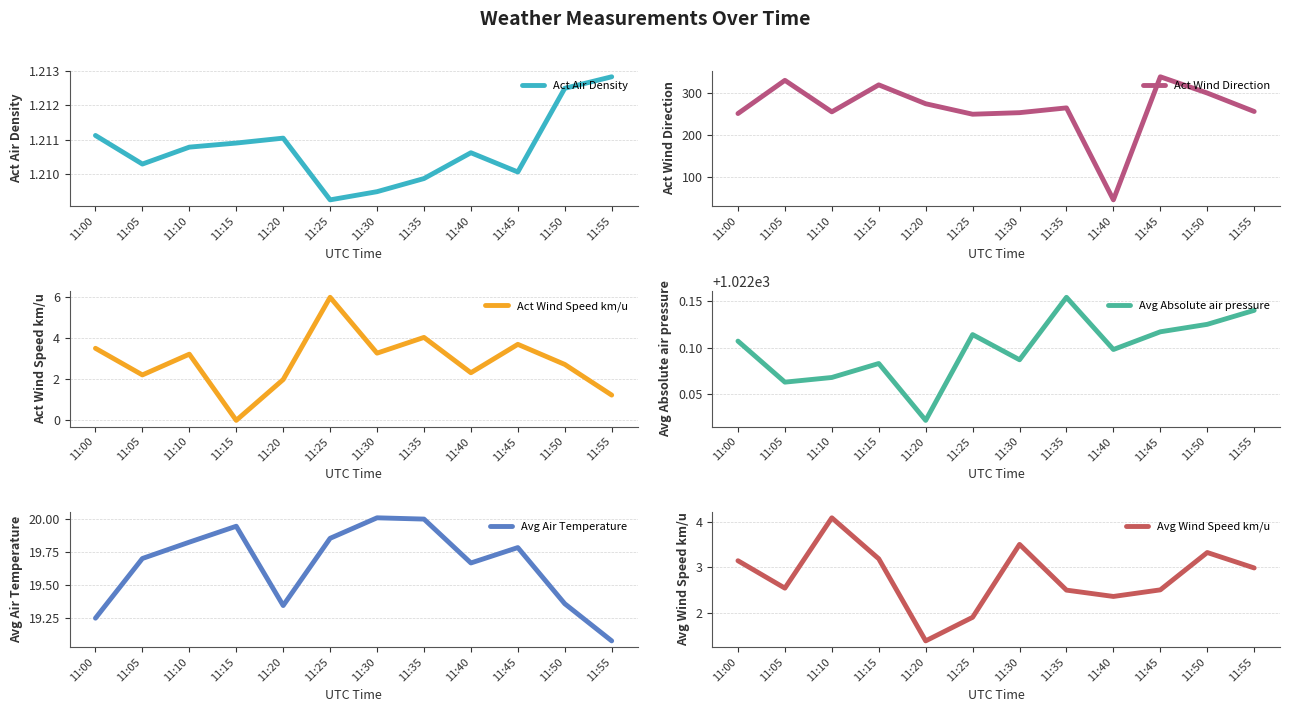

What are all the series names shown in the legend?

Act Air Density, Act Wind Direction, Act Wind Speed km/u, Avg Absolute air pressure, Avg Air Temperature, Avg Wind Speed km/u